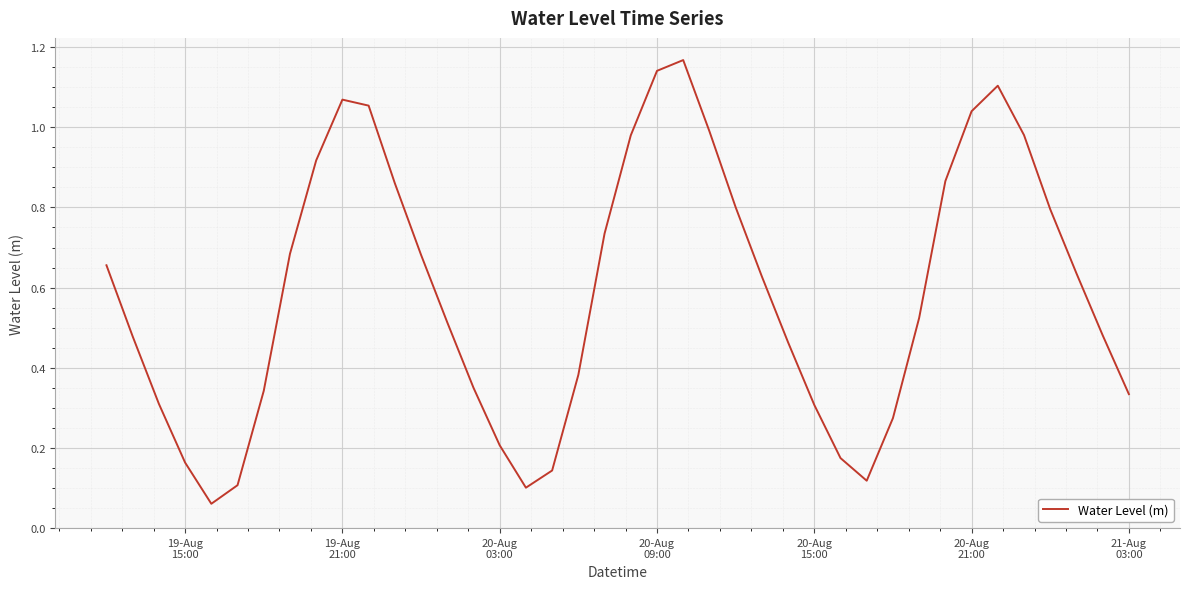

Does the chart display data point markers on the line(s)?

No